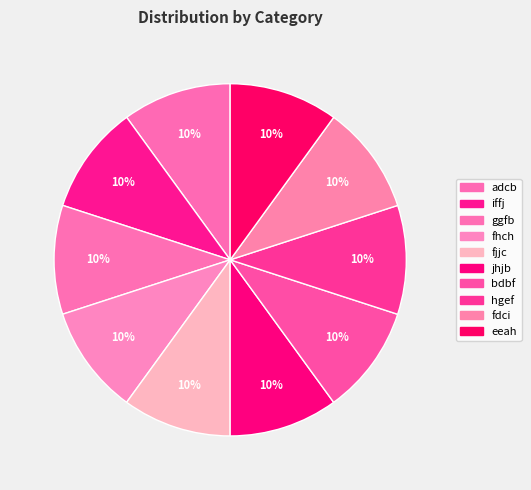

To the nearest percent, what percentage of the pie is iffj?

10%